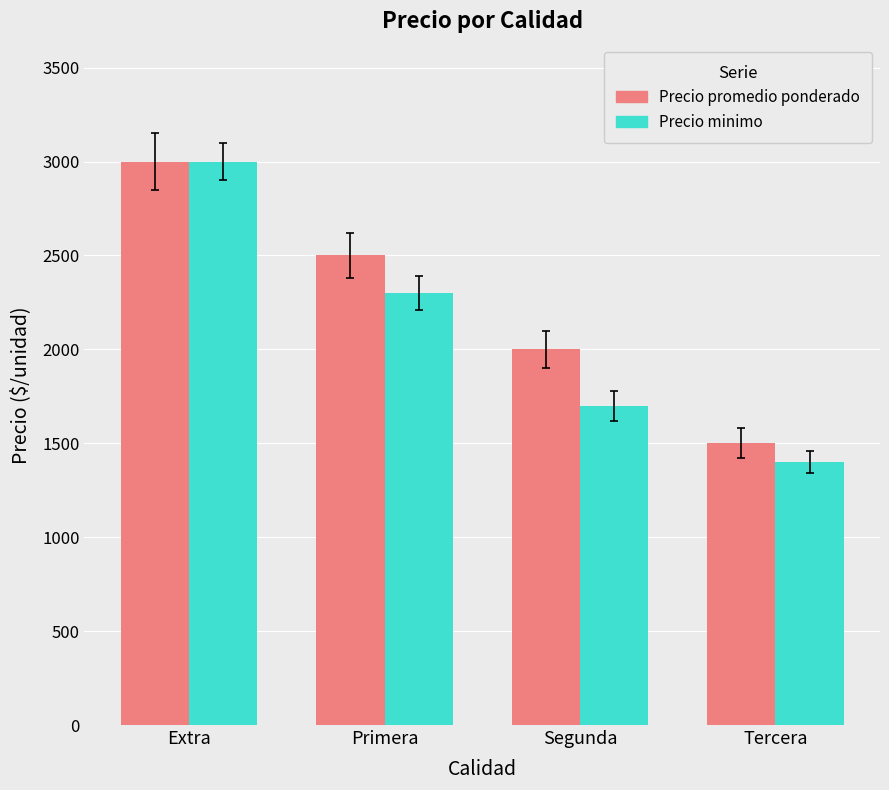

Rank the series by their average value, from lowest to highest.

Precio minimo, Precio promedio ponderado